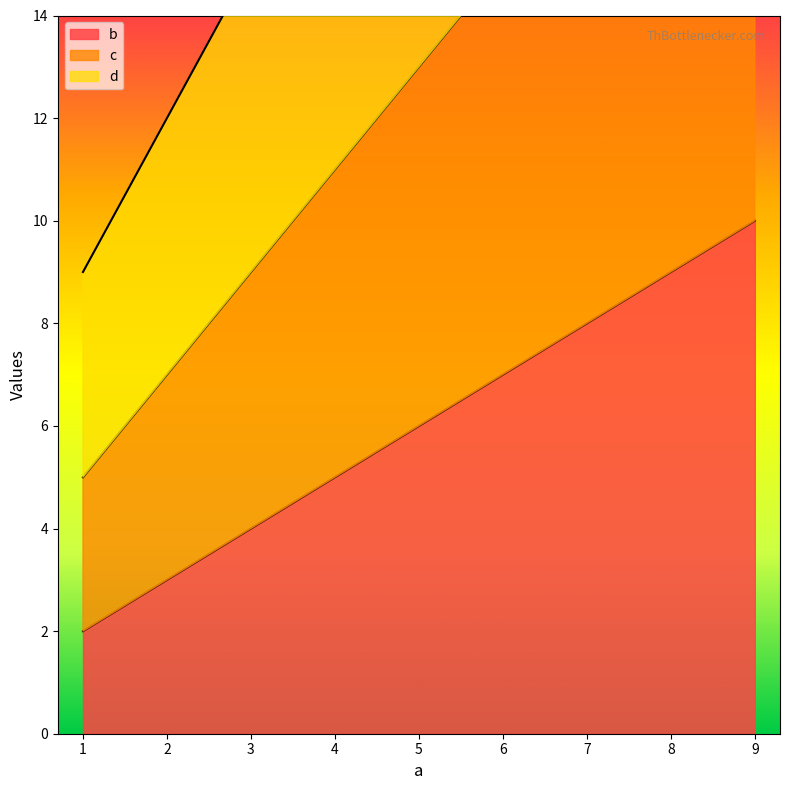

Count the number of data series in this chart.

3